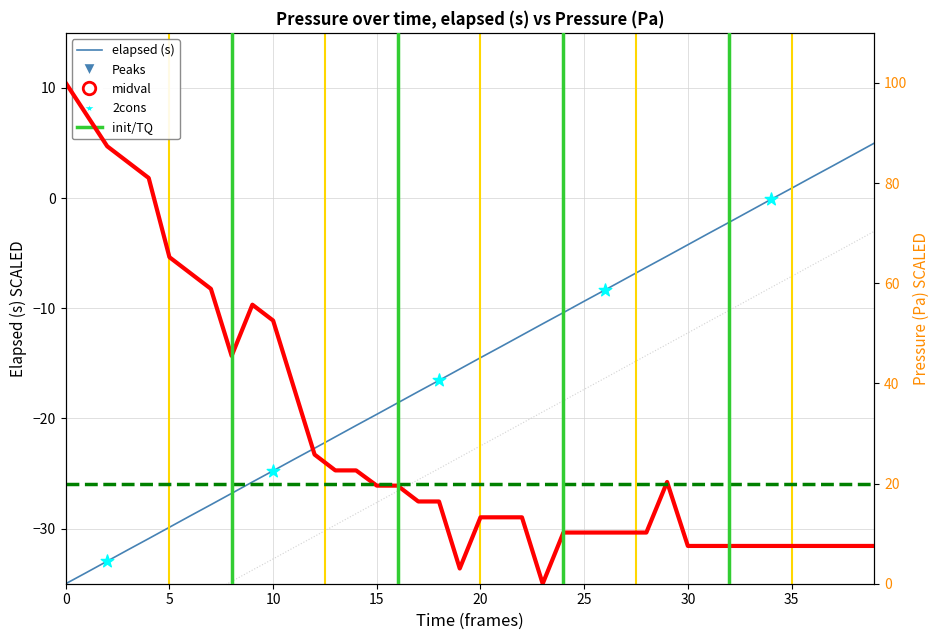

Is the value of pressure at 31 greater than the value of elapsed at 14?

Yes